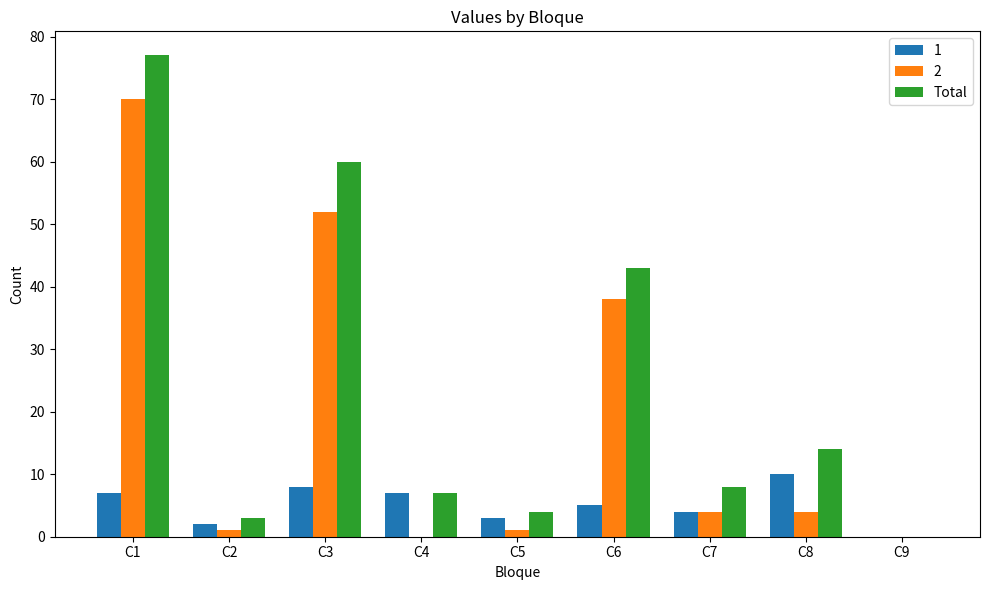

Which series has the largest total across all categories?

Total